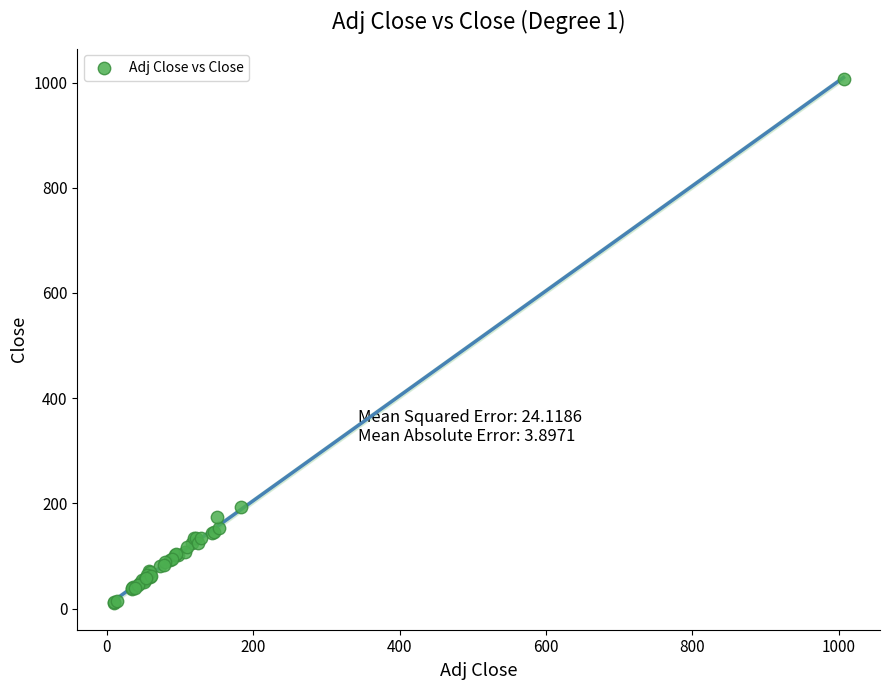

What Y value in the scatter plot is closest to 508?

193.5